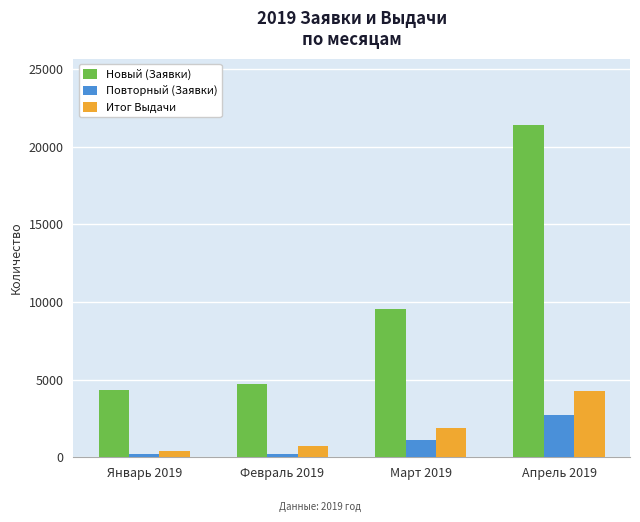

What are all the series names shown in the legend?

Новый (Заявки), Повторный (Заявки), Итог Выдачи